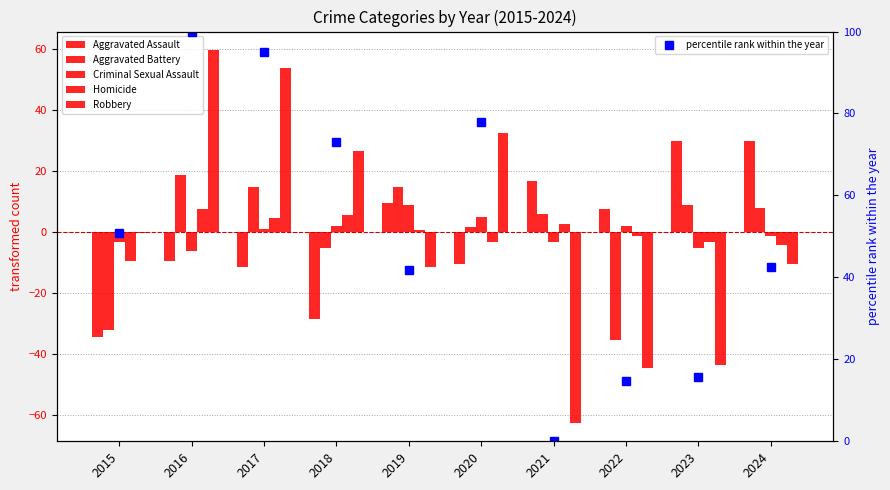

The Robbery series shows -43.4 at 2023. True or false?

True